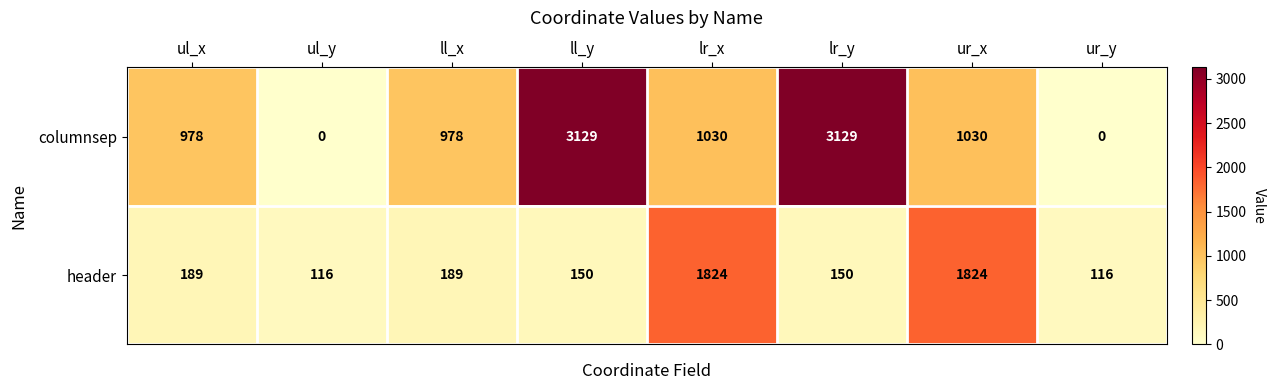

What is the maximum value for columnsep?

3129